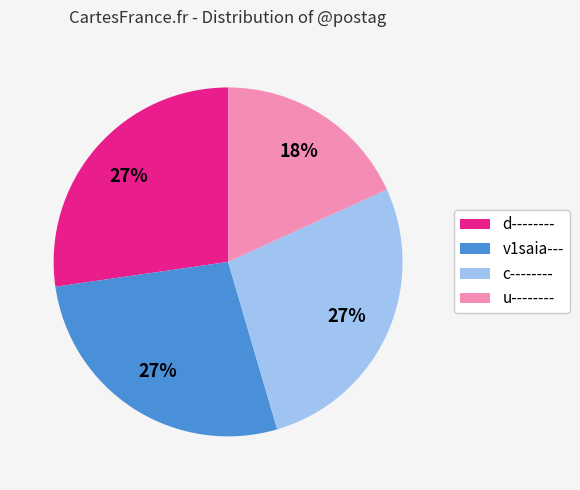

Approximately how many times larger is the value at v1saia--- compared to c--------?

1.0